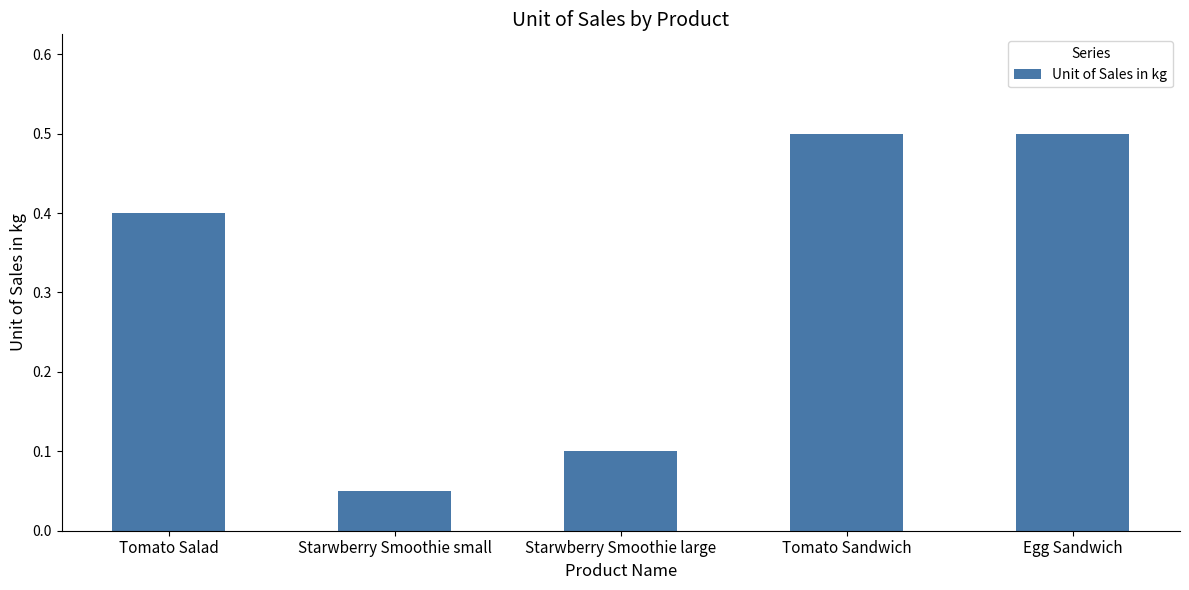

Are the bars grouped side by side (vs. stacked)?

No